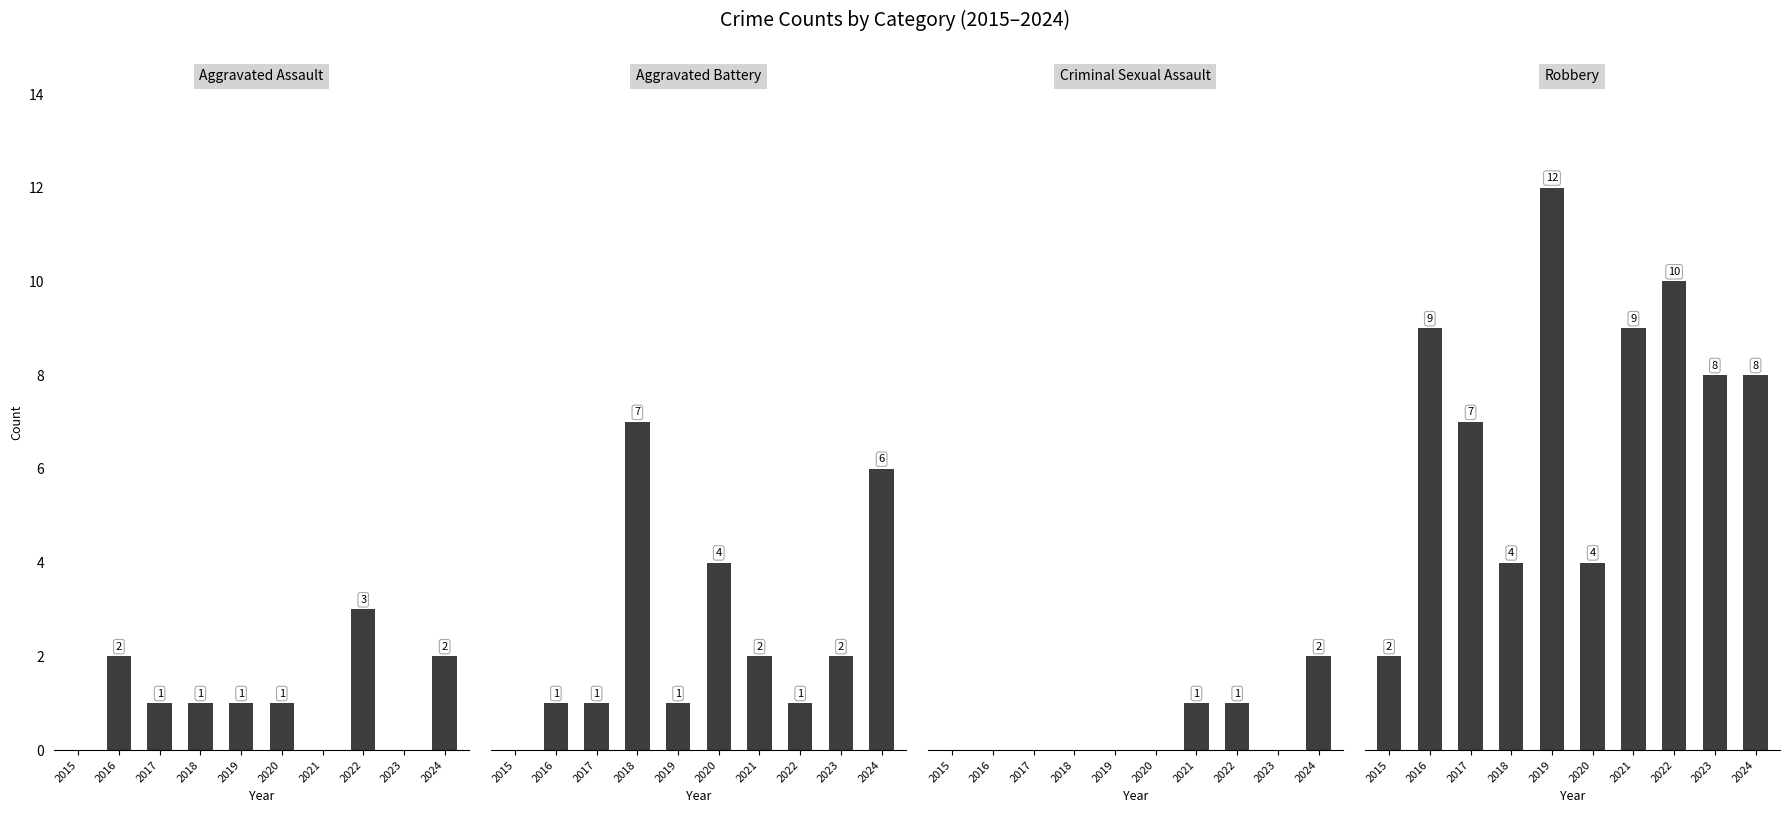

How many values in the Aggravated Battery series exceed 2?

3